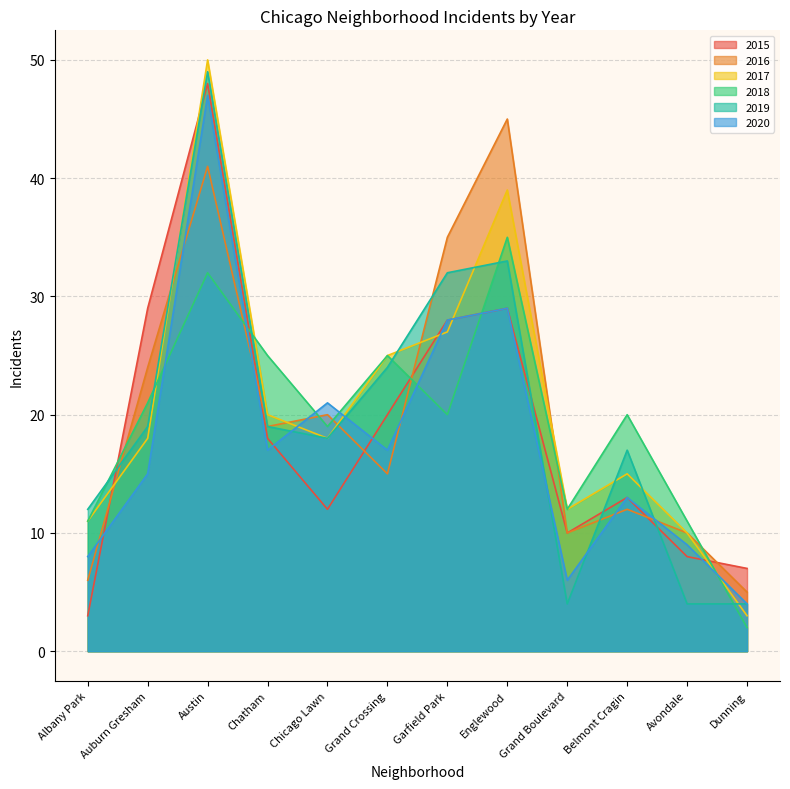

What value does the 2019 series have at Englewood, to the nearest 5?

35